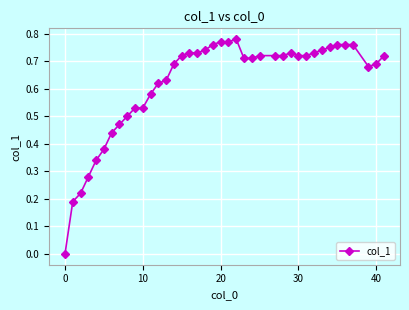

How many data points are above 0?

39